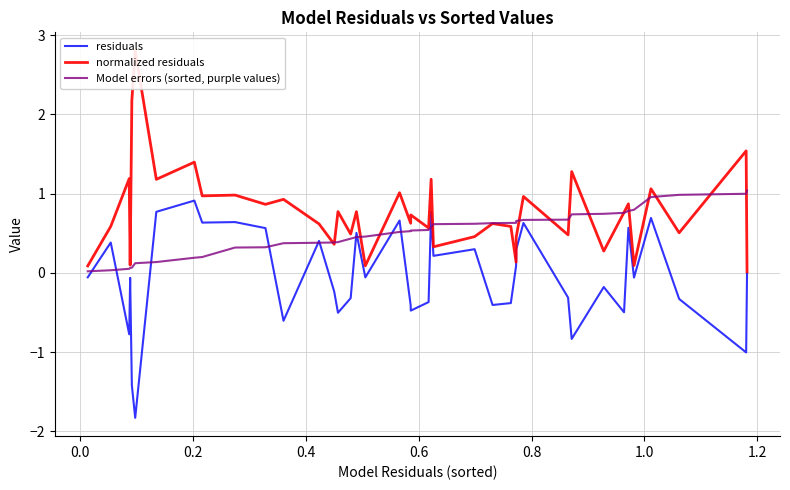

Count the number of data series in this chart.

3